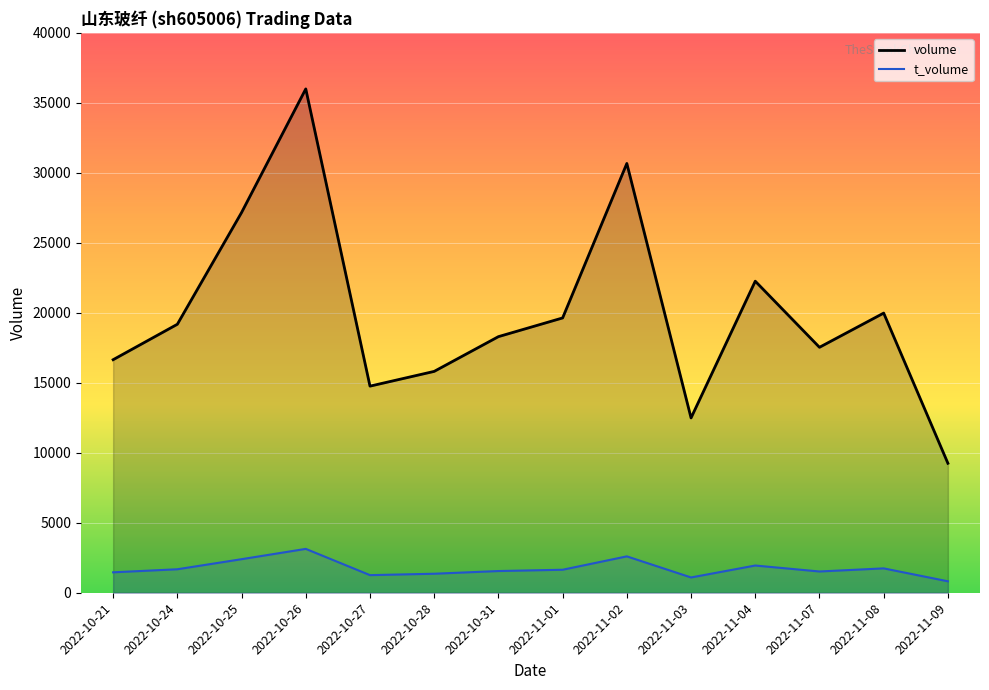

How many distinct data groups are displayed?

2